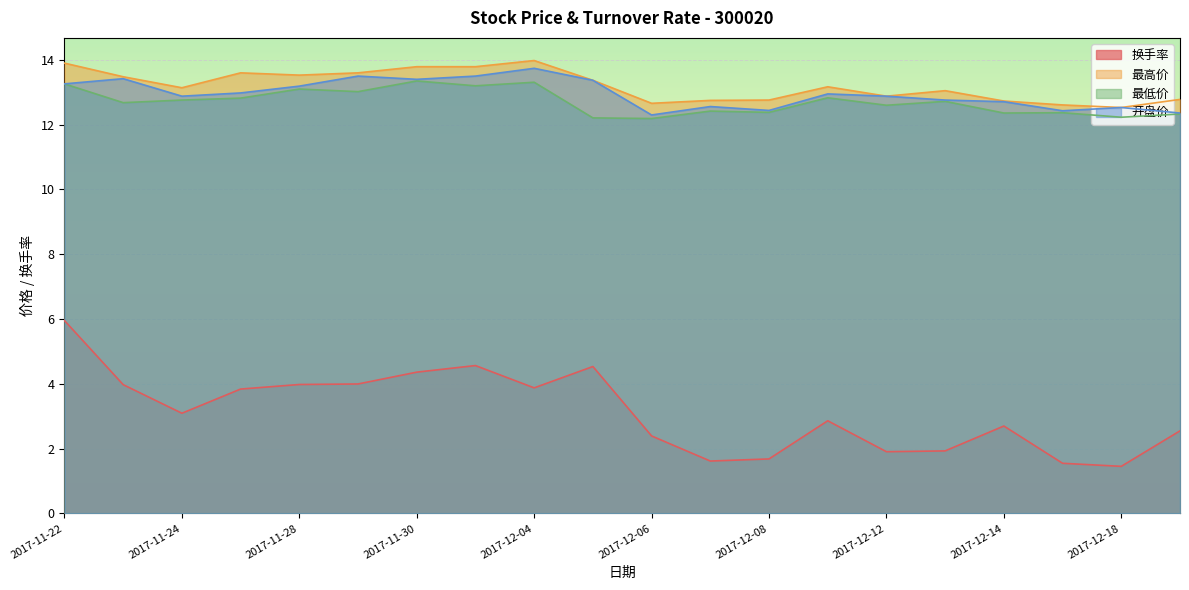

List the series in order of their peak value, lowest first.

换手率, 最低价, 开盘价, 最高价